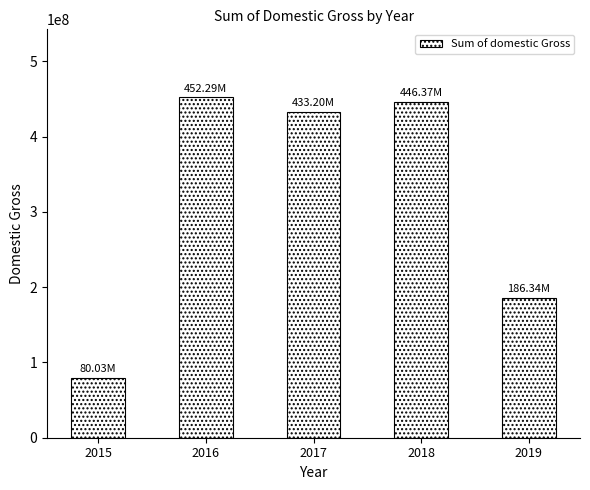

Which label corresponds to the largest value in the chart?

2016